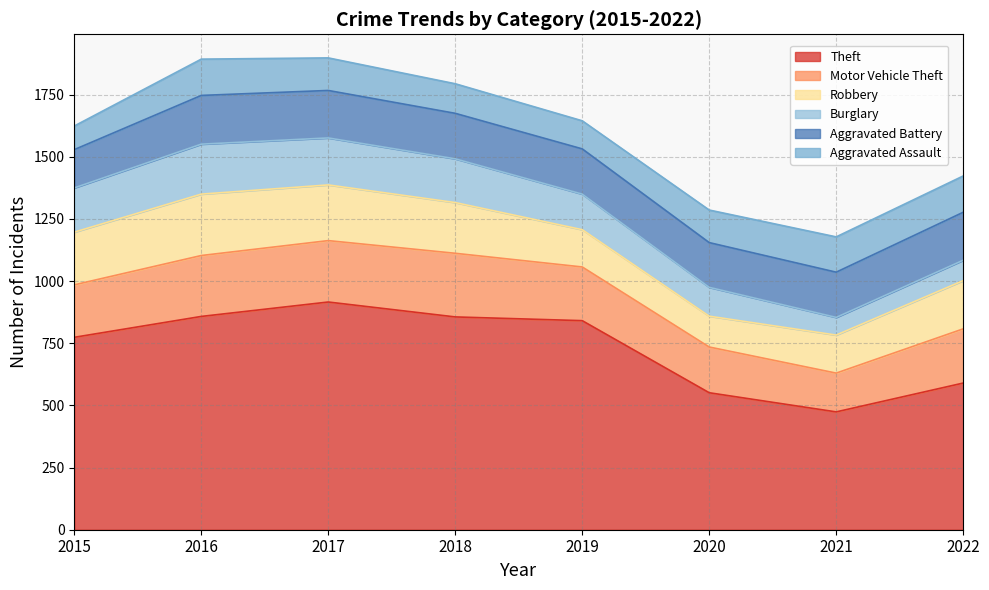

What is the average value of the Burglary series?

144